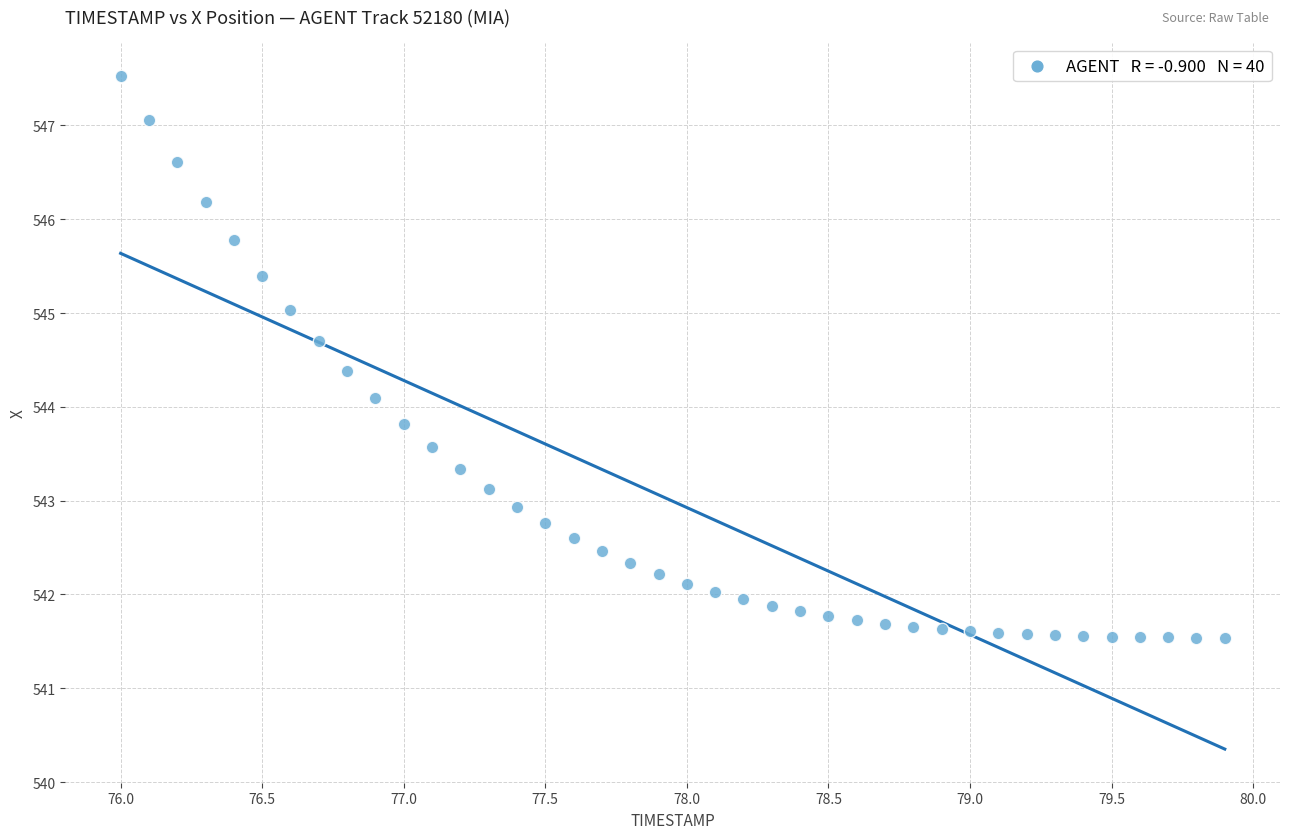

What Y value in the scatter plot is closest to 544?

544.1